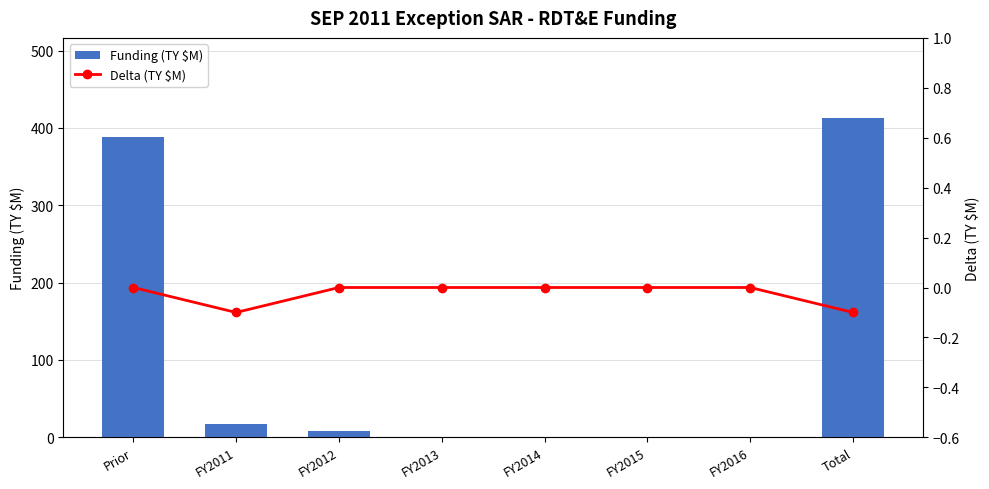

Are the bars horizontal?

No